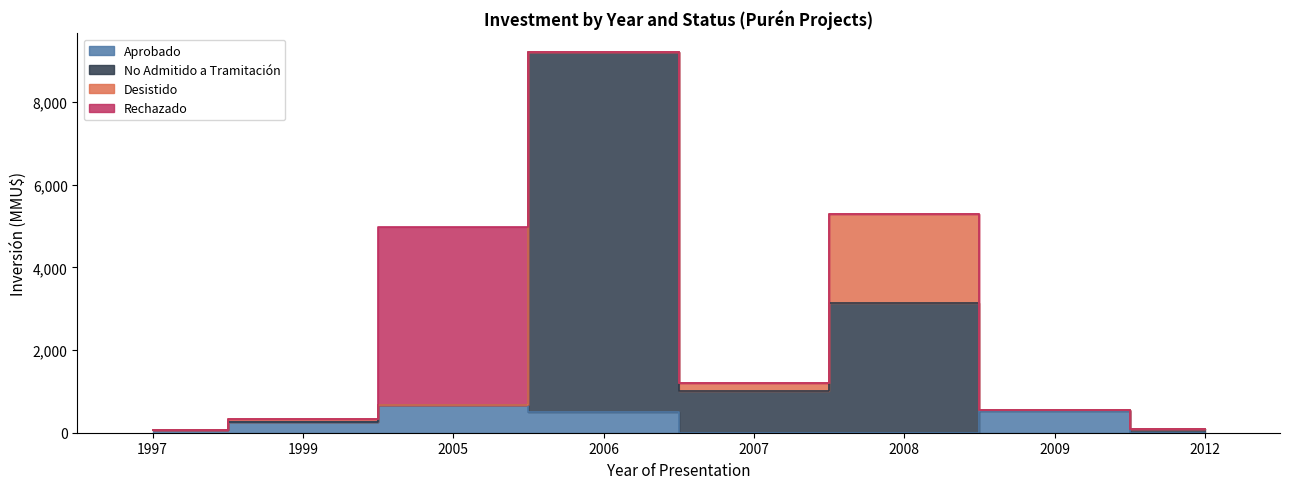

At which category does No Admitido a Tramitación reach its first local peak?

2006